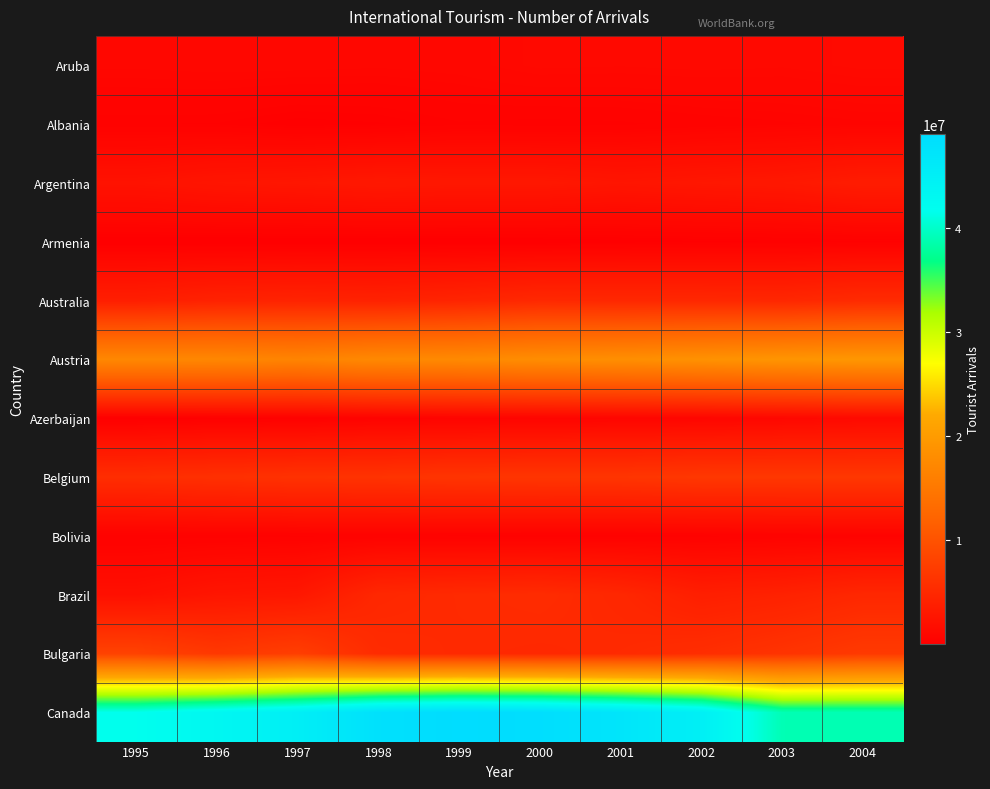

Rank the series by their maximum value, from lowest to highest.

Armenia, Bolivia, Albania, Azerbaijan, Aruba, Argentina, Australia, Brazil, Belgium, Bulgaria, Austria, Canada